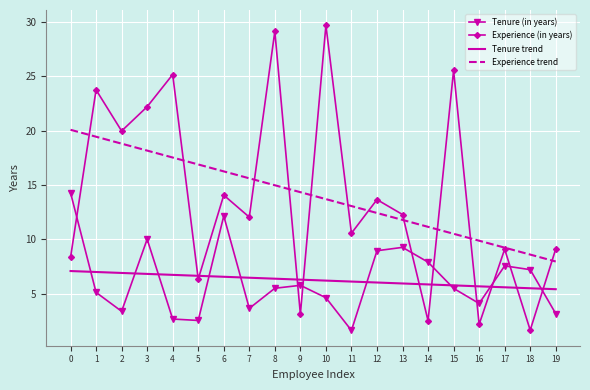

Between 8 and 12, which series saw the biggest shift?

Experience (in years)